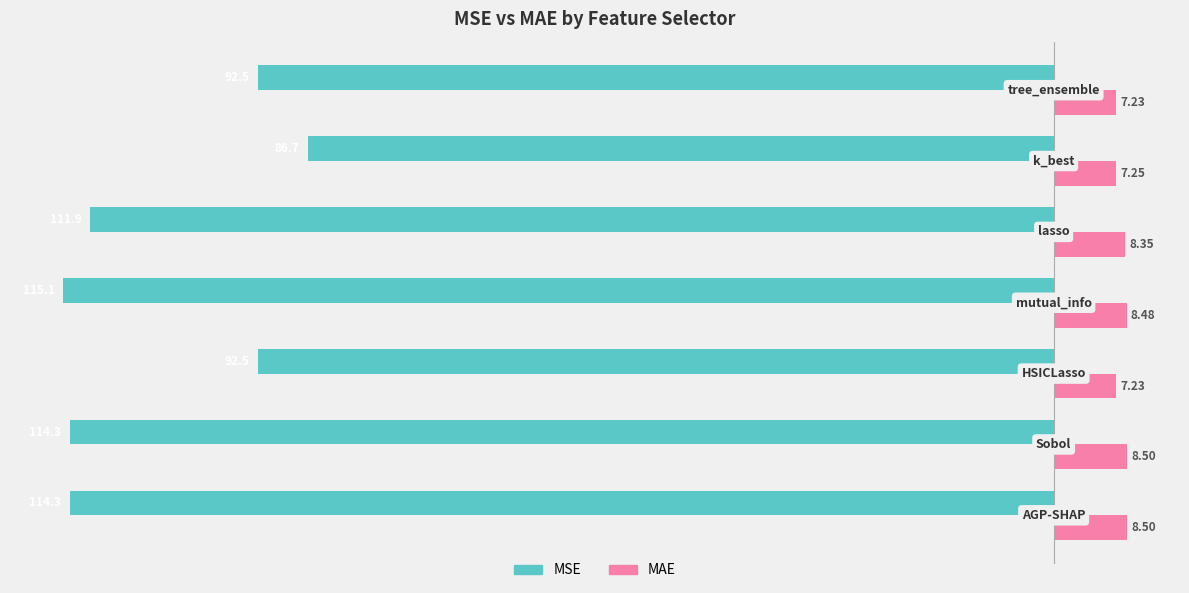

Which series has the largest total across all categories?

MAE